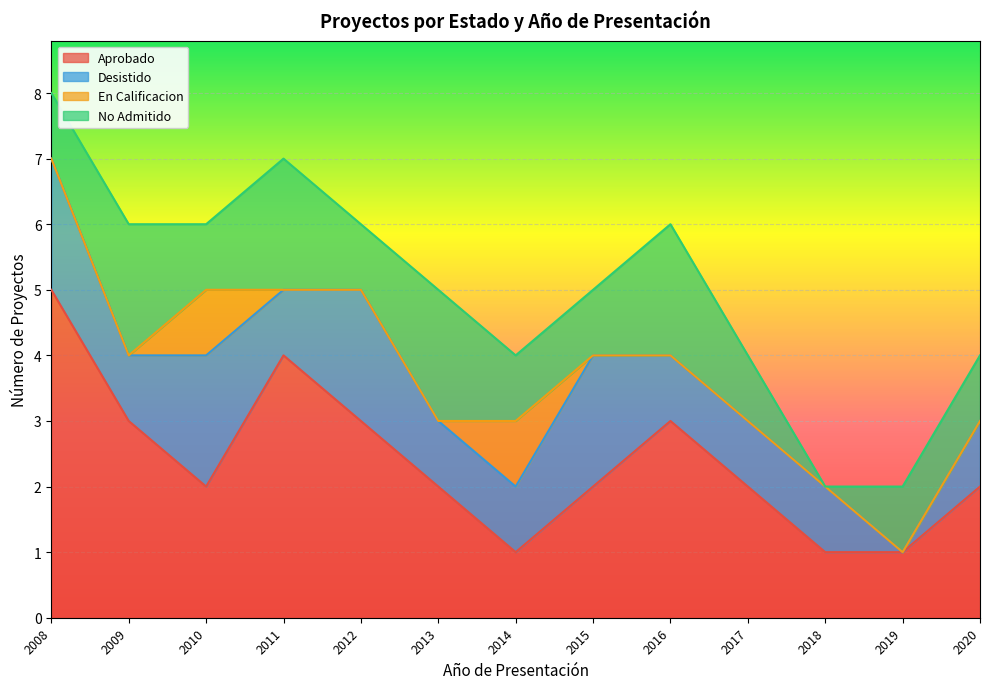

What is the spread (max minus min) of values at 2016?

3